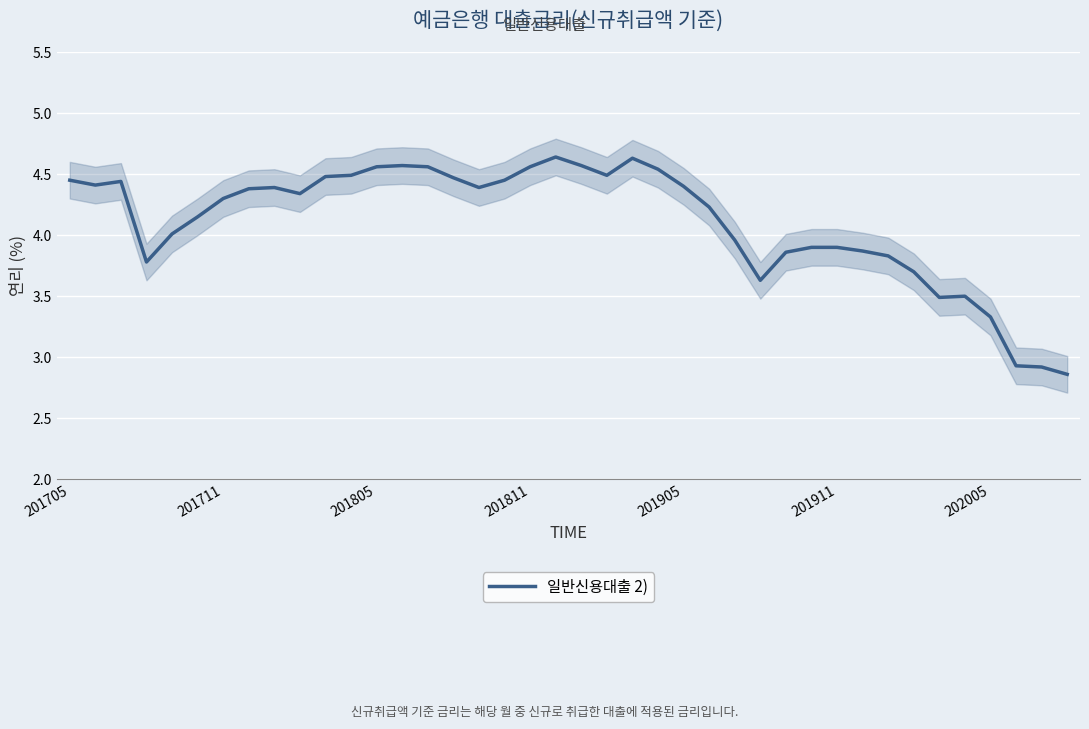

How many values exceed 4?

25